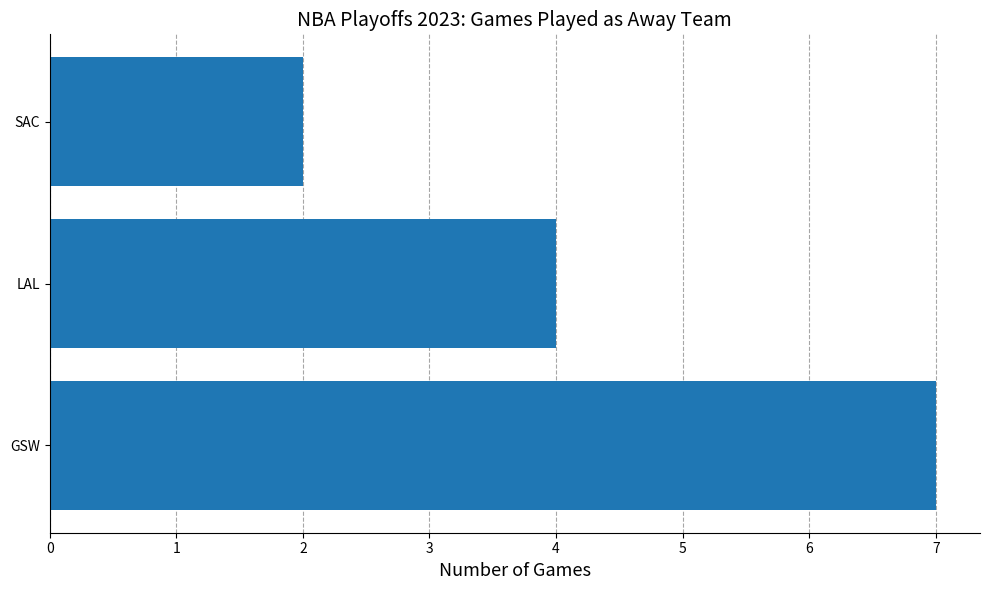

At which category does the chart reach its minimum across all series?

SAC